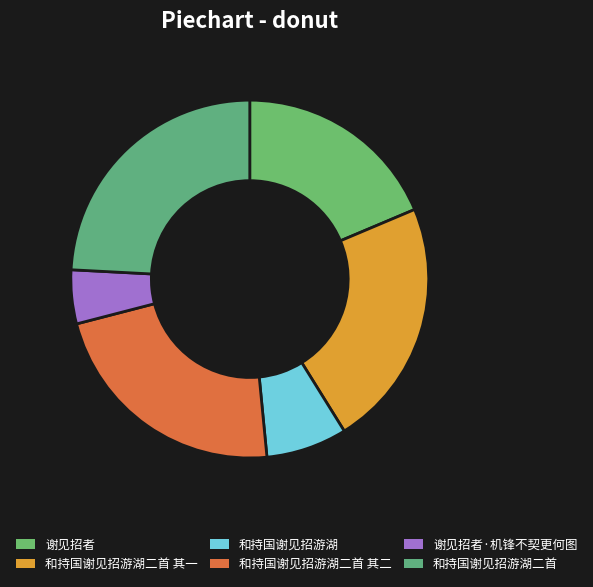

Combined, what portion of the pie is 和持国谢见招游湖二首 其一 and 和持国谢见招游湖二首?

46.7%